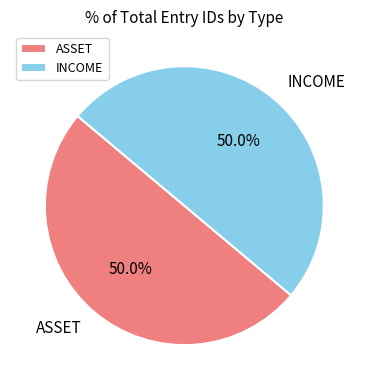

Approximately how many times larger is the value at INCOME compared to ASSET?

1.0